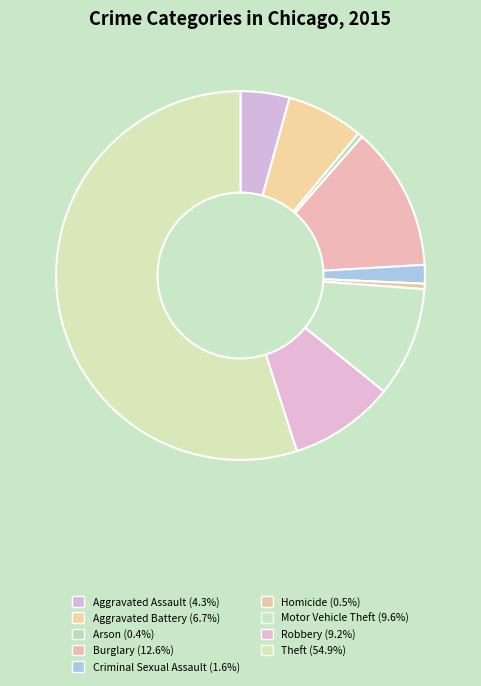

Does Theft represent more than half of the total?

Yes